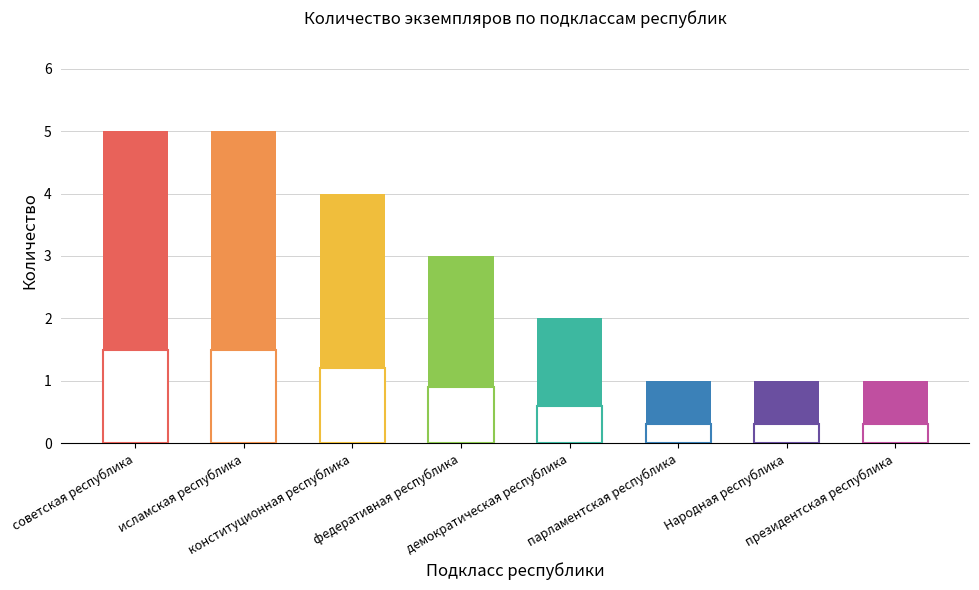

The value at федеративная республика is 3. True or false?

True